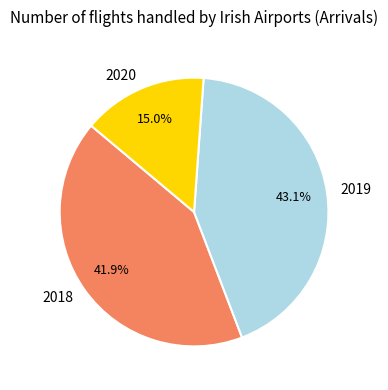

How many slices are in this pie chart?

3